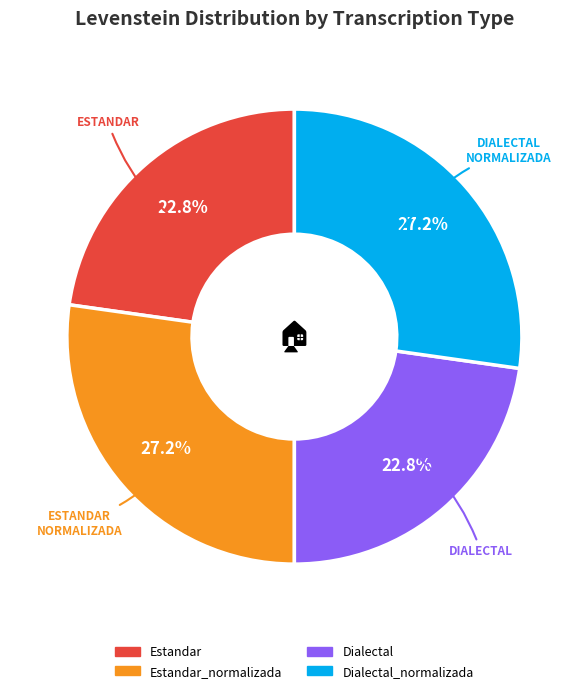

Does any single category account for the majority?

No